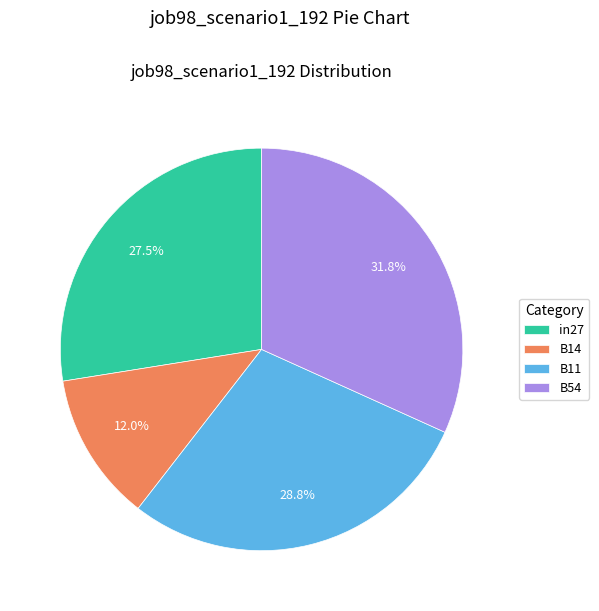

How much of the chart is everything except in27?

72.5%